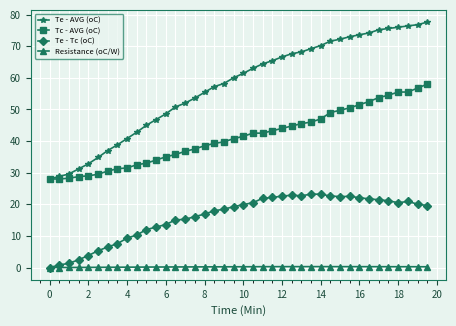

Which series has the widest spread of values?

Te - AVG (oC)